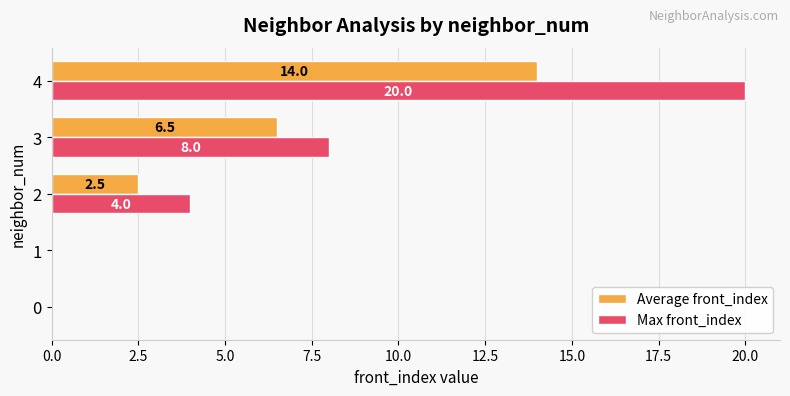

Between 0 and 2, which series saw the biggest shift?

Max front_index